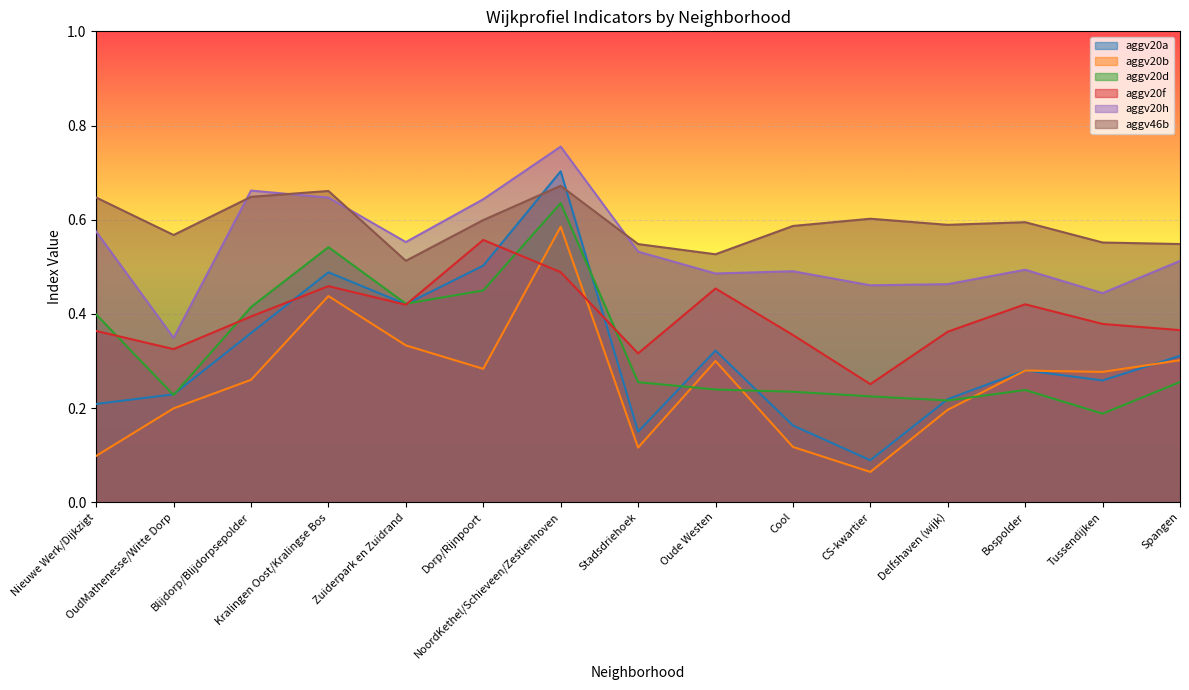

At how many categories does at least one series exceed 0?

15